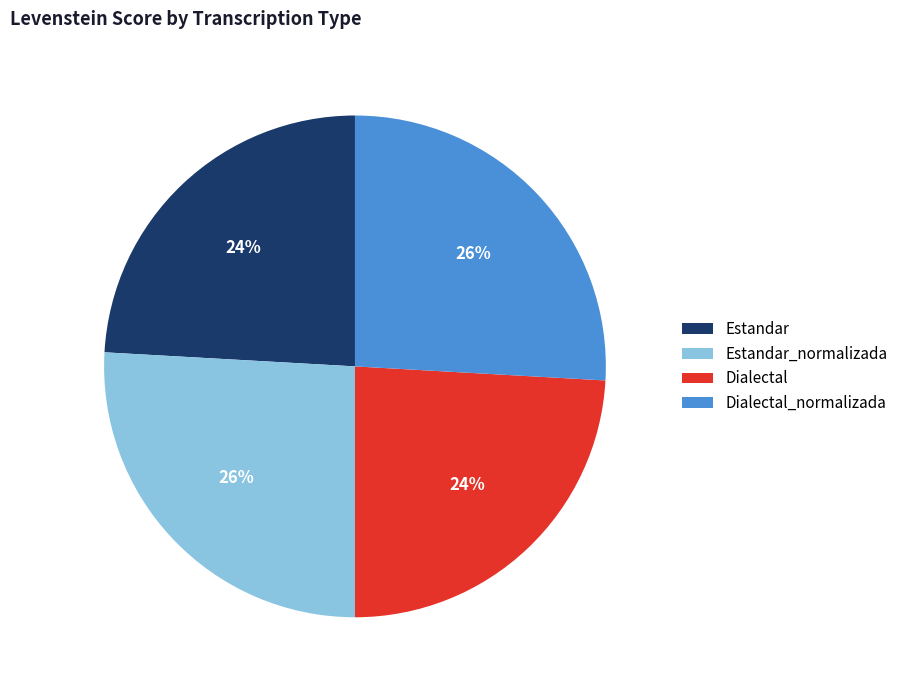

How many slices are in this pie chart?

4